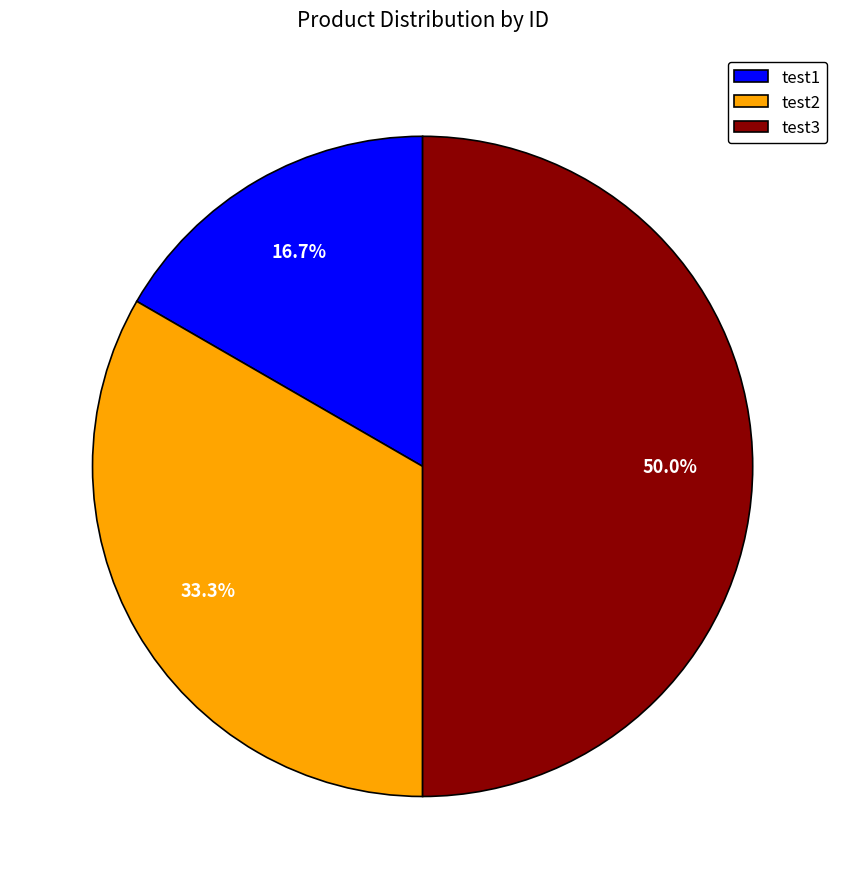

To the nearest percent, what is the combined percentage of test2 and test1?

50%